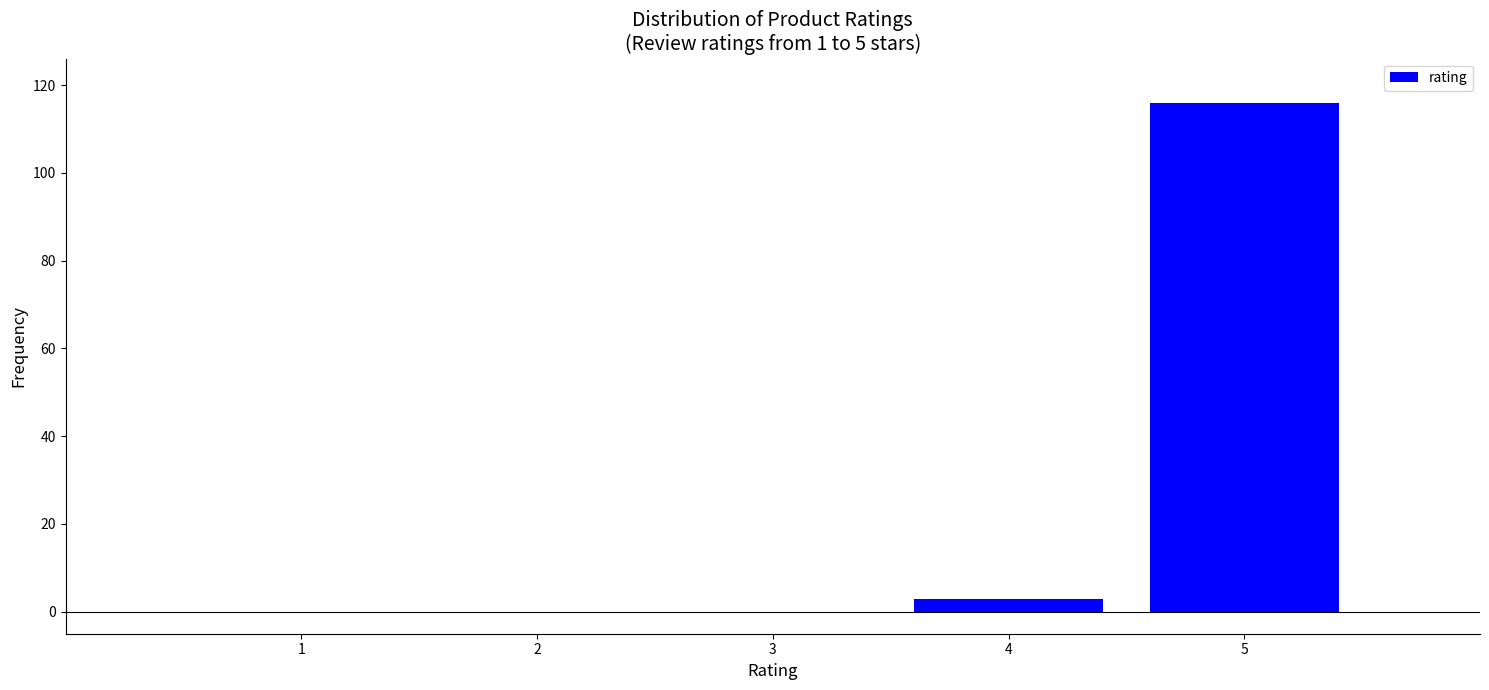

Which category has the highest value across all series?

5